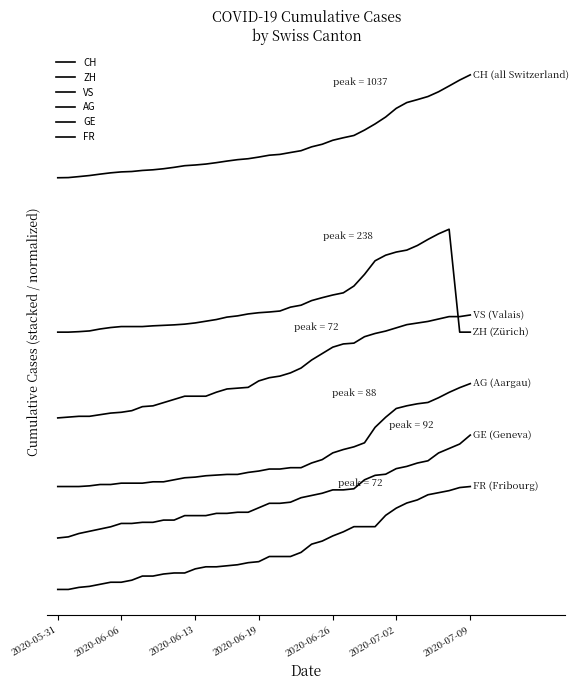

Does the chart have visible grid lines?

No